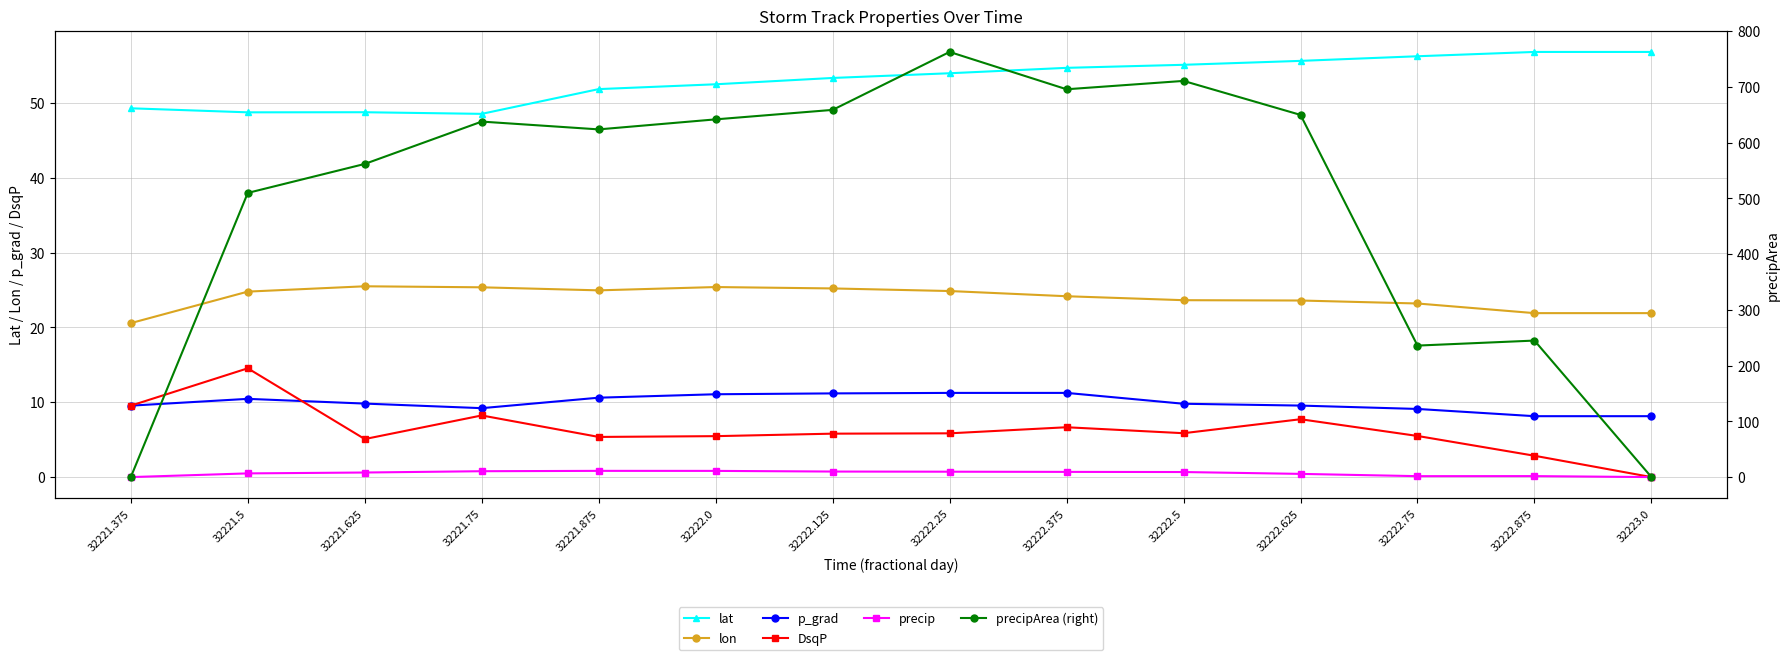

What position from the left is 32222.0?

6